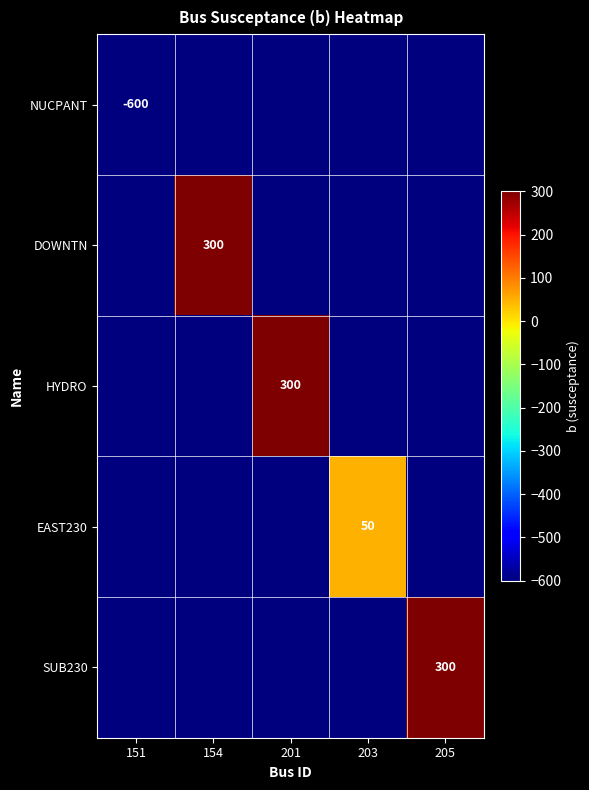

Is it true that HYDRO equals 300 at 201?

True